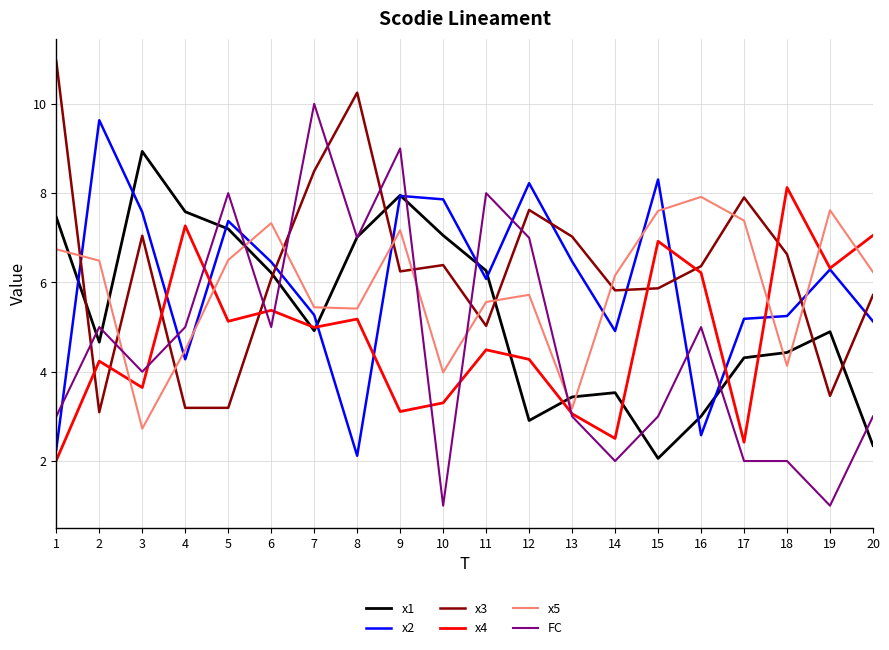

Where is the first local minimum for x5?

3